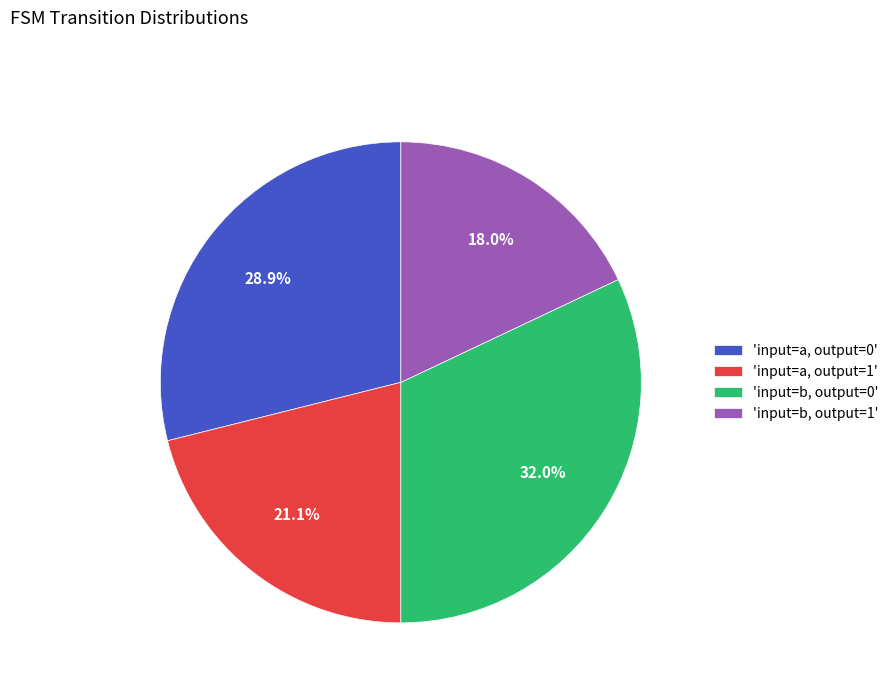

How many segments does this pie chart have?

4